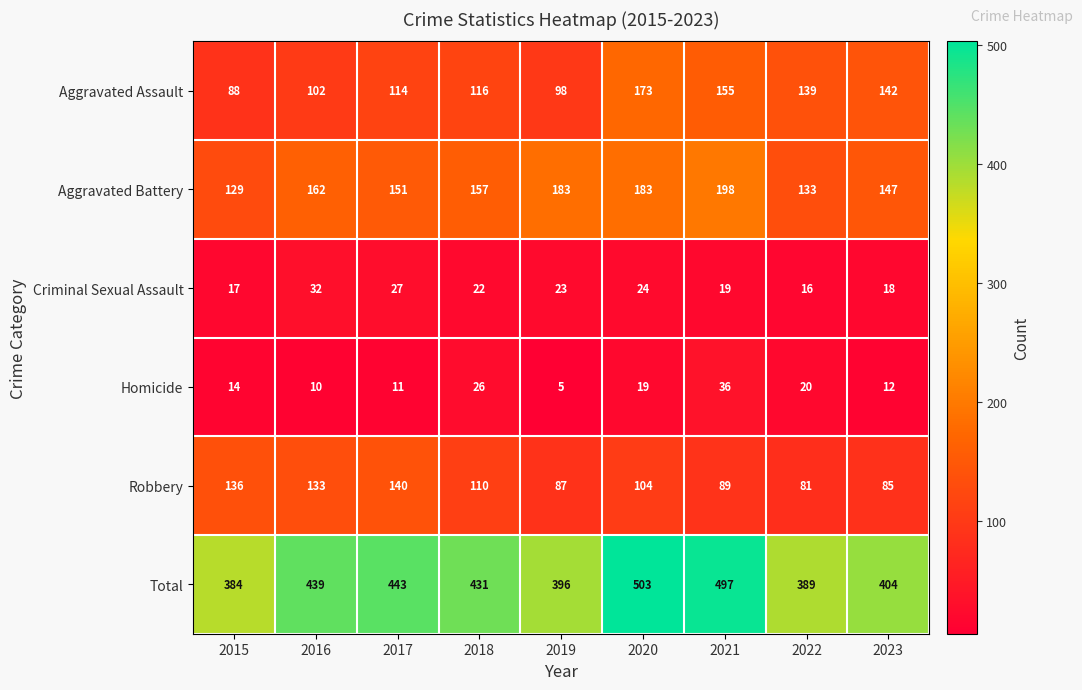

Which series has the largest total across all categories?

Total